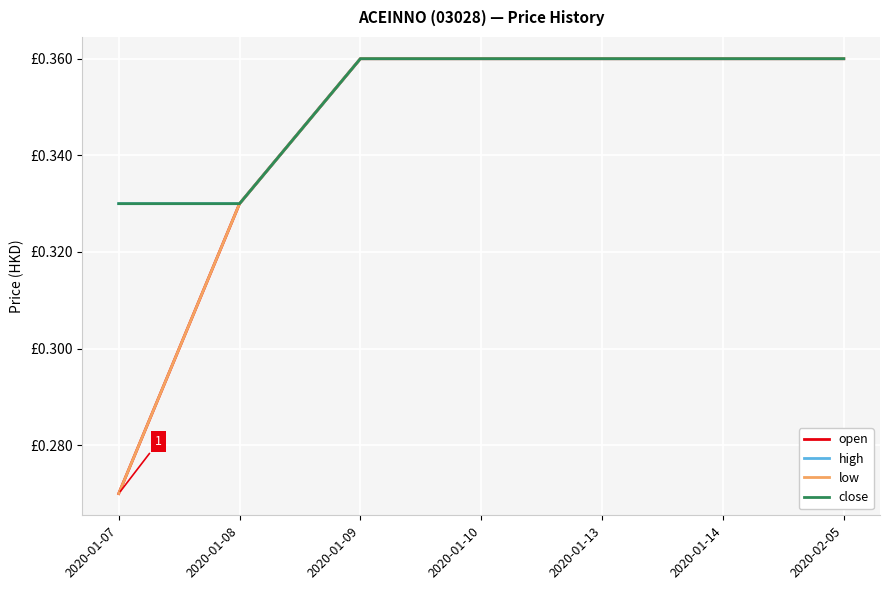

Is this an area chart (filled region under the line)?

No